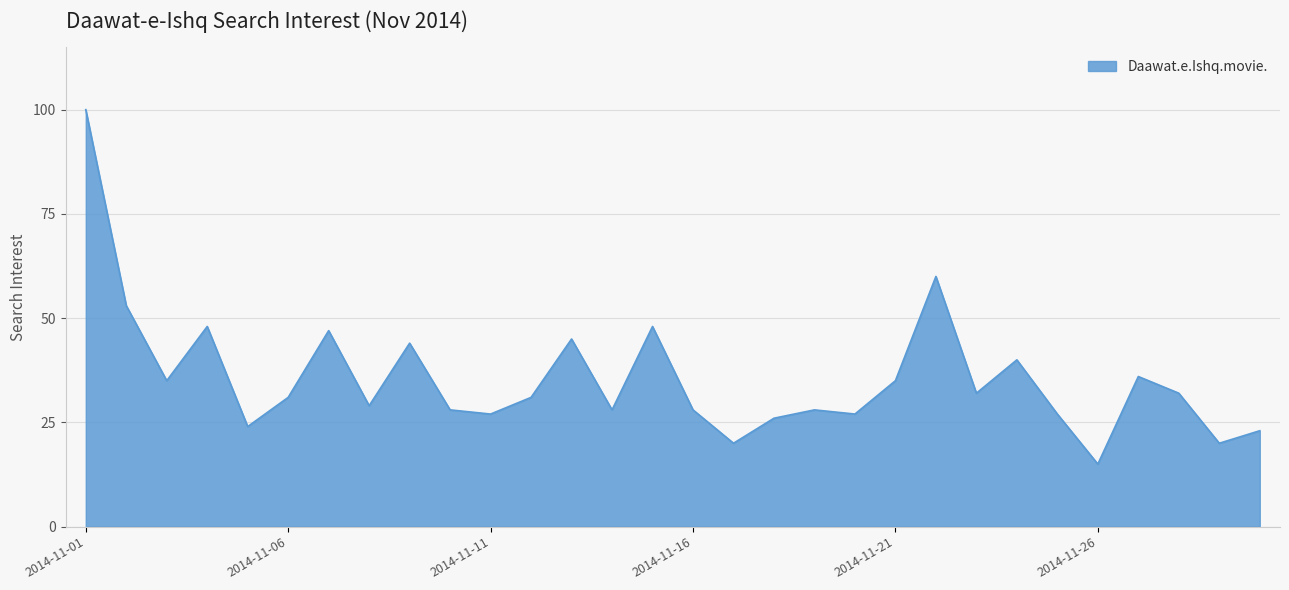

What is the difference between the maximum and minimum values?

85